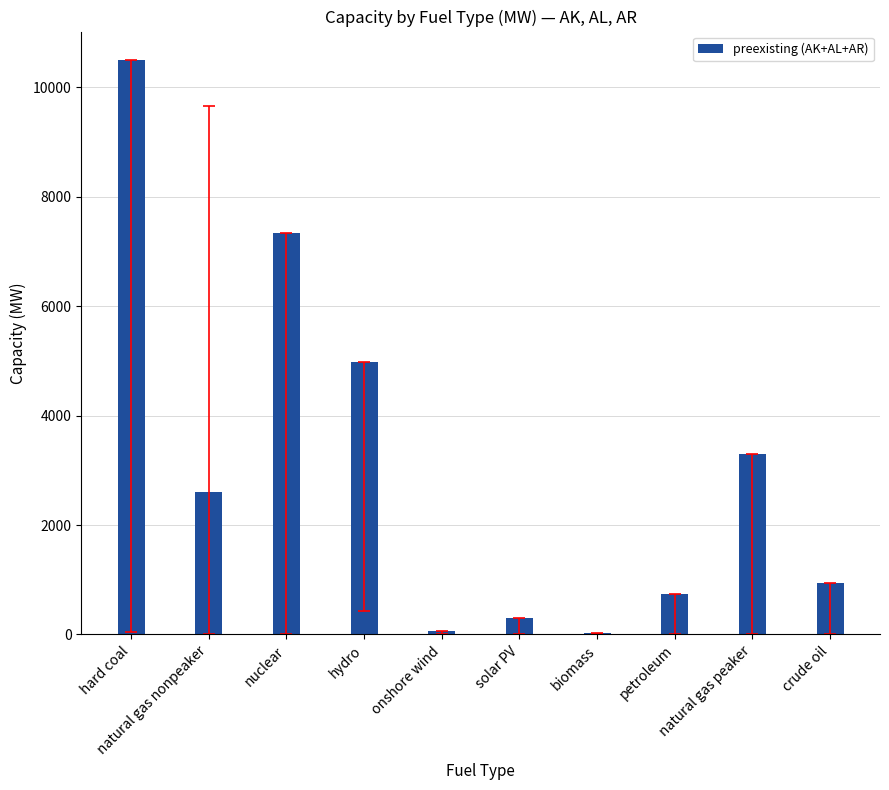

List the labels in order of value, largest first.

hard coal, nuclear, hydro, natural gas peaker, natural gas nonpeaker, crude oil, petroleum, solar PV, onshore wind, biomass